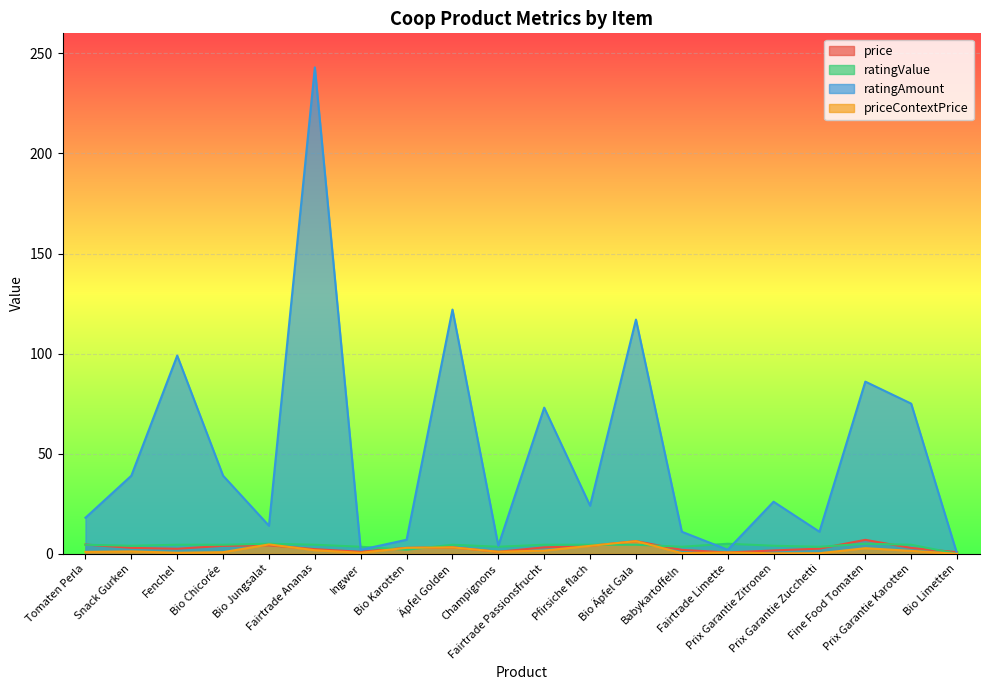

How many values in the price series exceed 2?

14